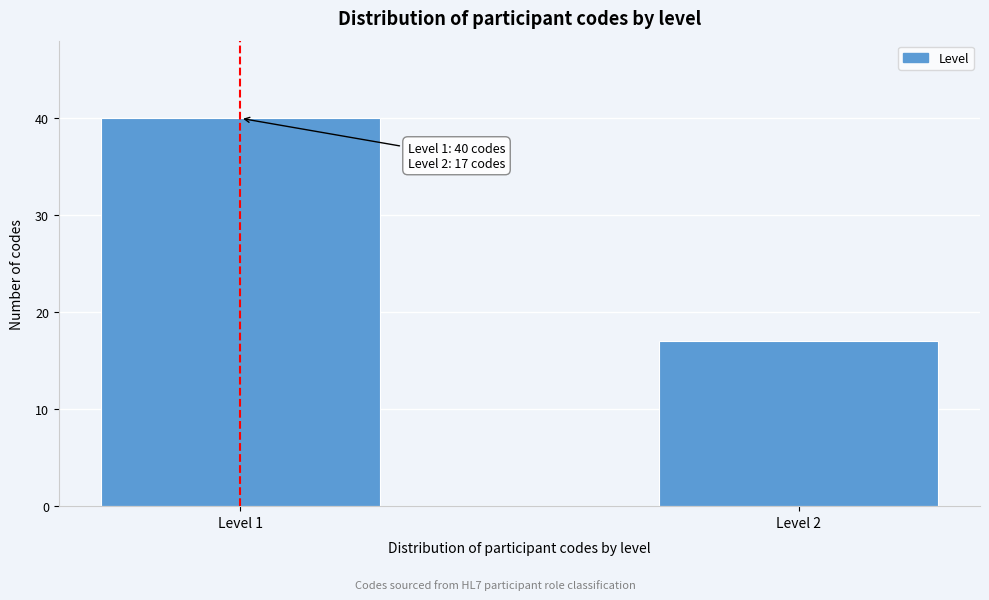

Reading left to right, extract all data points from this chart.

Level 1=40	Level 2=17